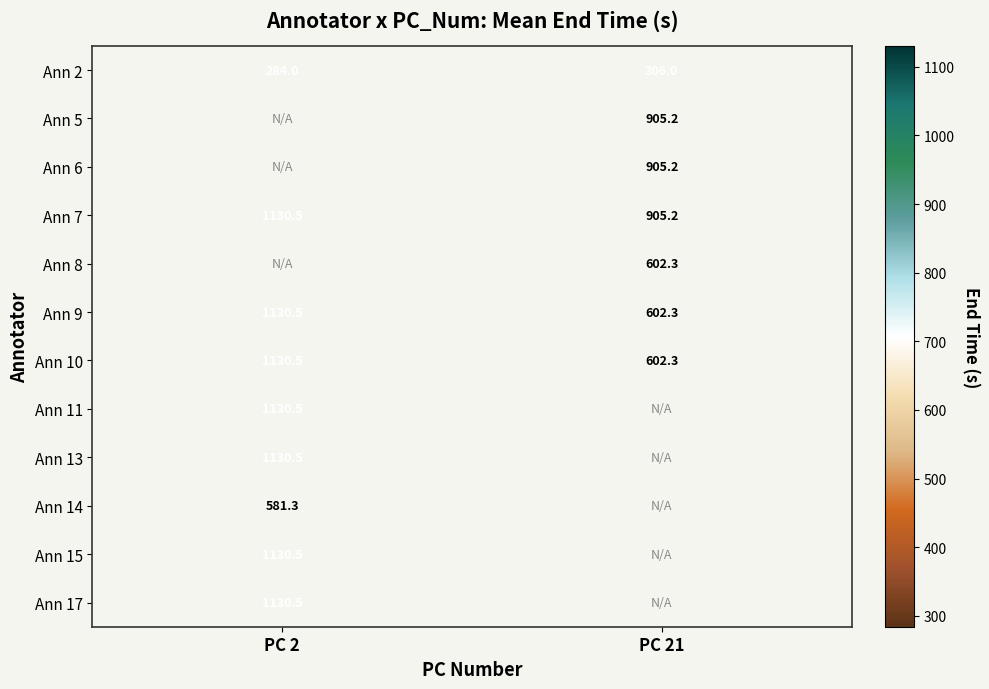

What is the spread (max minus min) of values at PC 21?

599.2